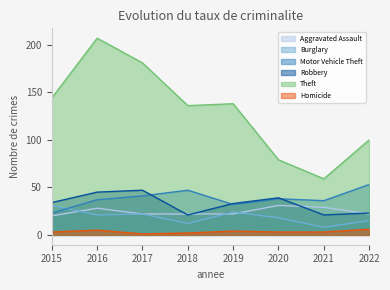

The Homicide series shows 3 at 2020. True or false?

True